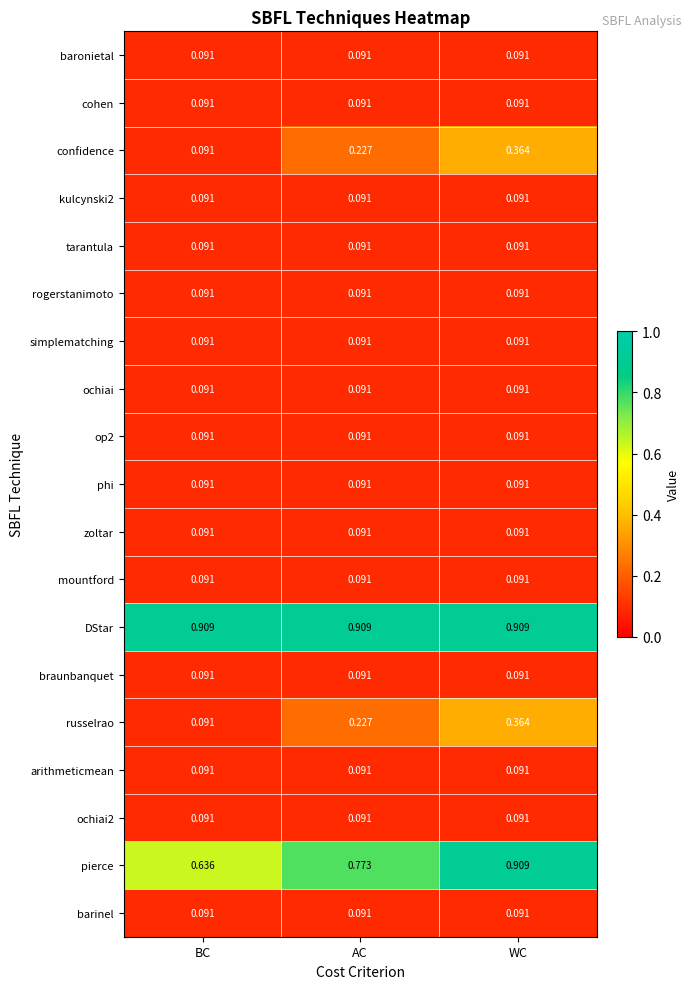

Between BC and AC, which series saw the biggest shift?

pierce